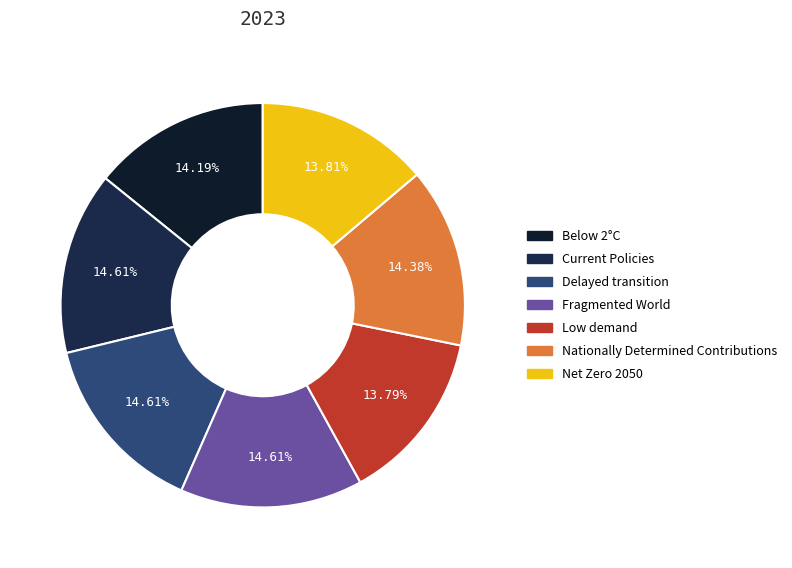

The Low demand slice represents 27% of the pie. True or false?

False